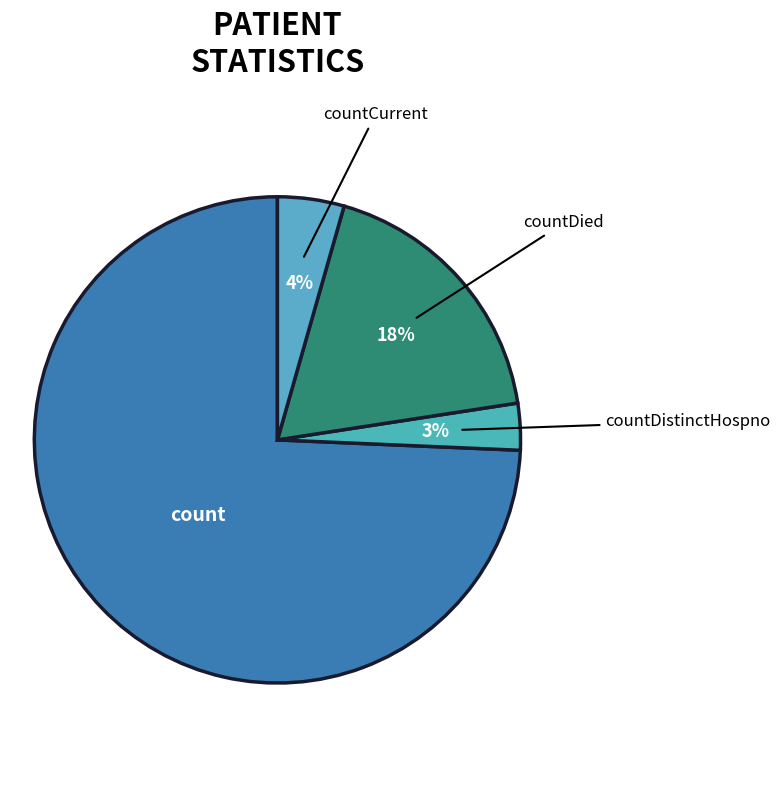

The count slice represents 87% of the pie. True or false?

False